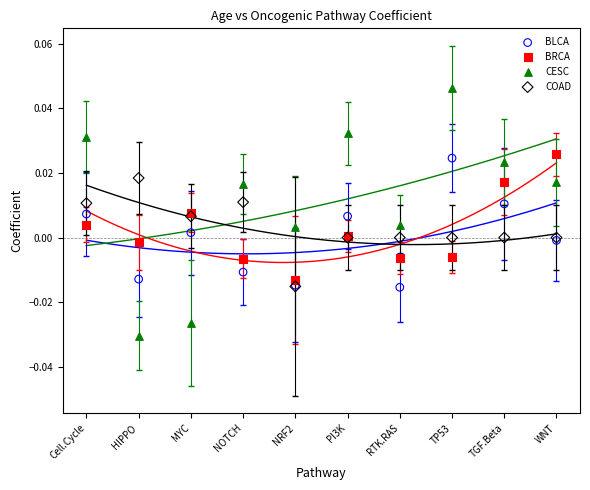

Which series has the widest spread of Y values?

CESC